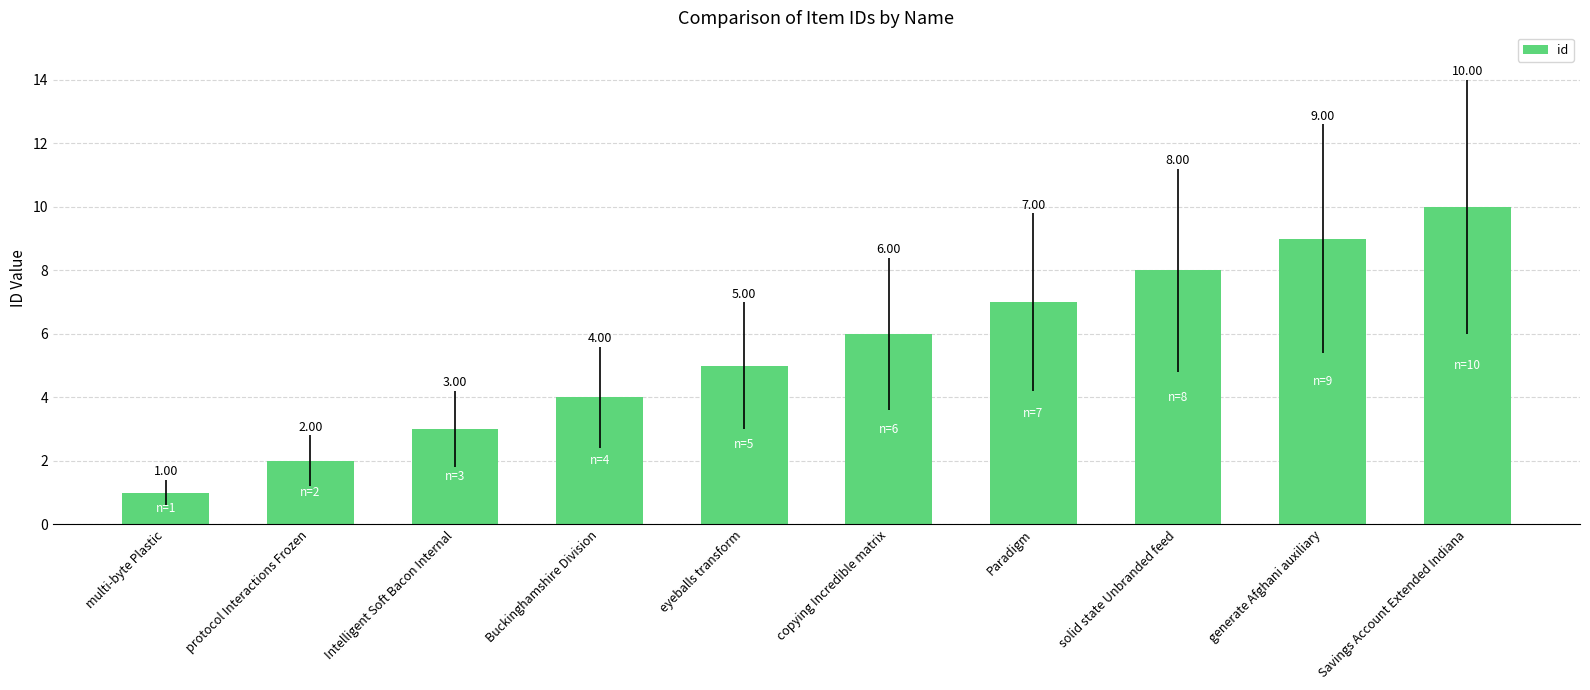

What is the difference between the values at Intelligent Soft Bacon Internal and generate Afghani auxiliary?

6